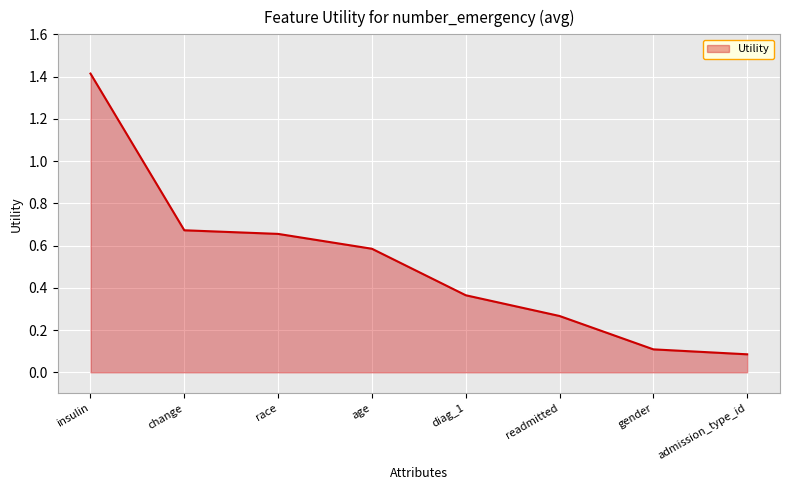

What is the maximum value shown in the chart?

1.4